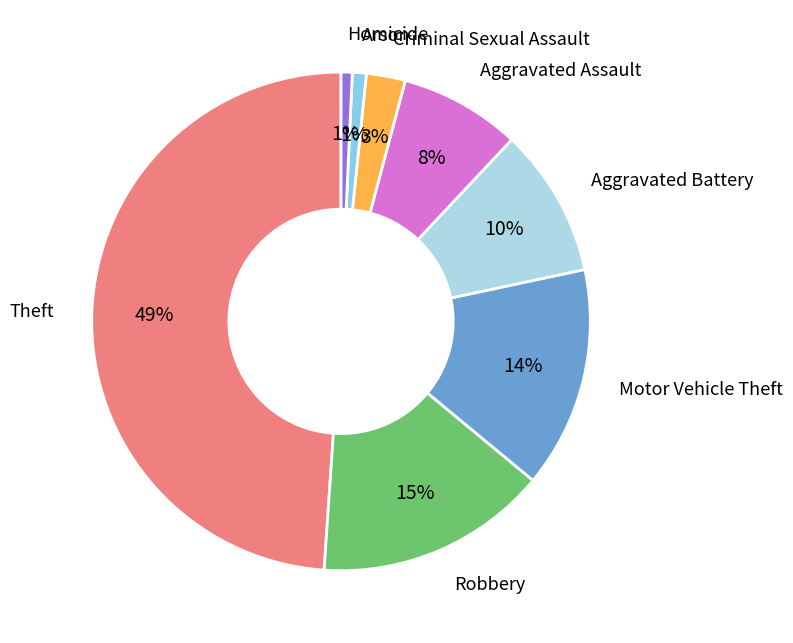

How many slices are in this pie chart?

8